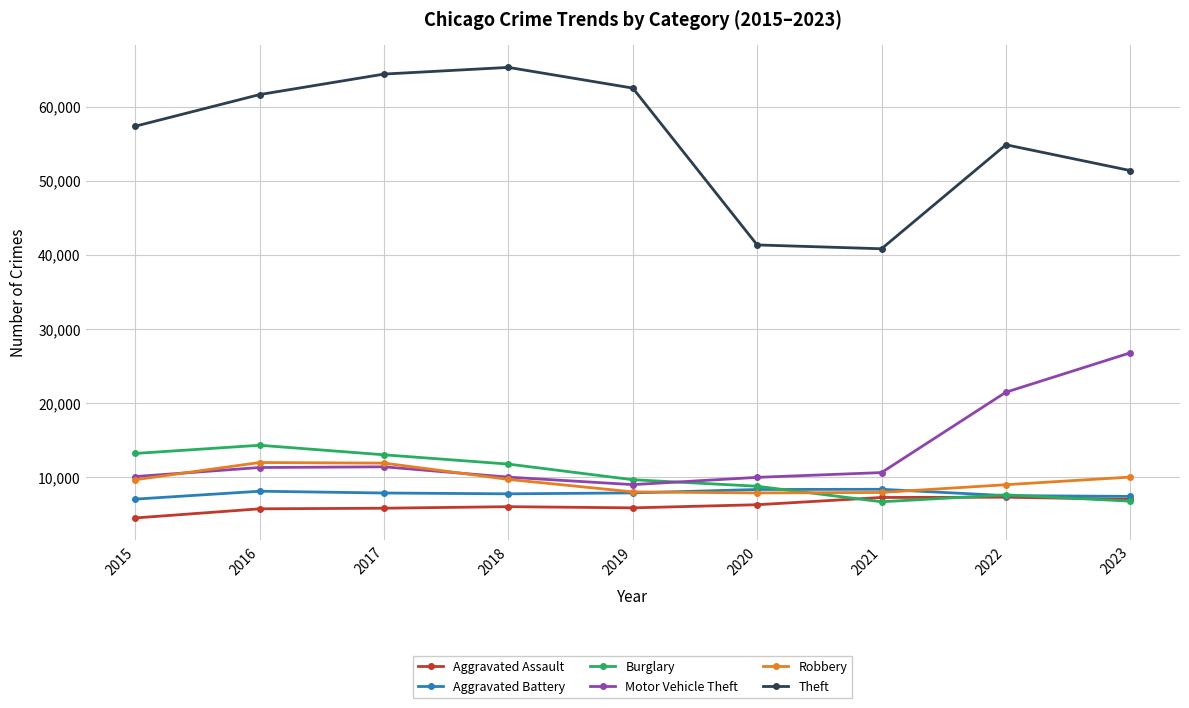

What is the maximum value shown in the chart?

65287